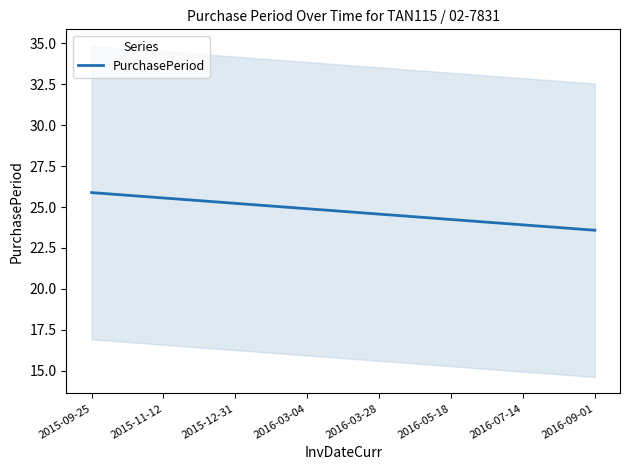

How many series are shown in this chart?

1